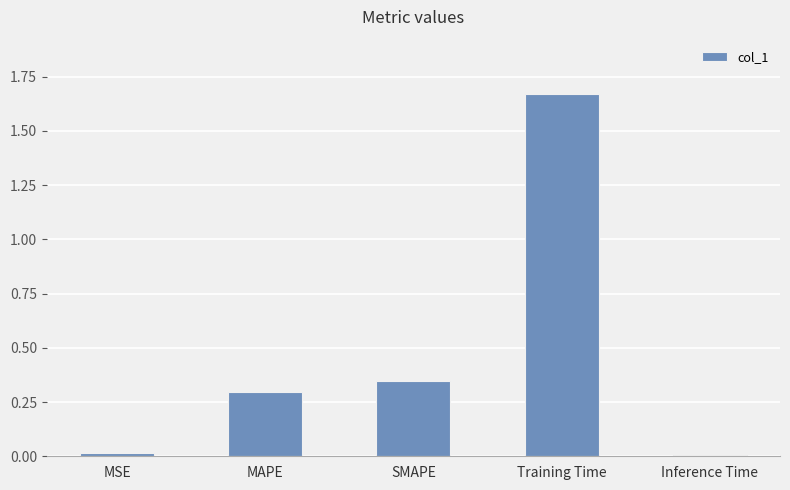

At which category does the chart reach its peak across all series?

Training Time